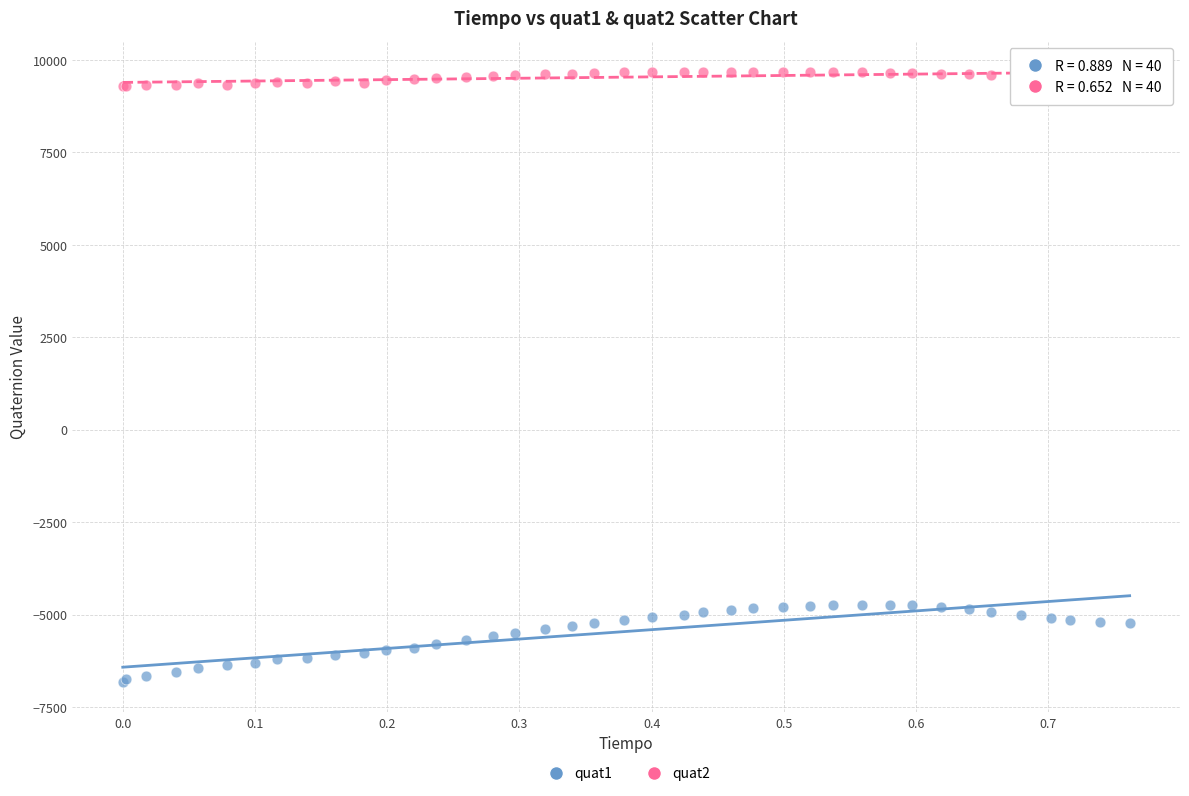

What are all the series names shown in the legend?

quat1, quat2